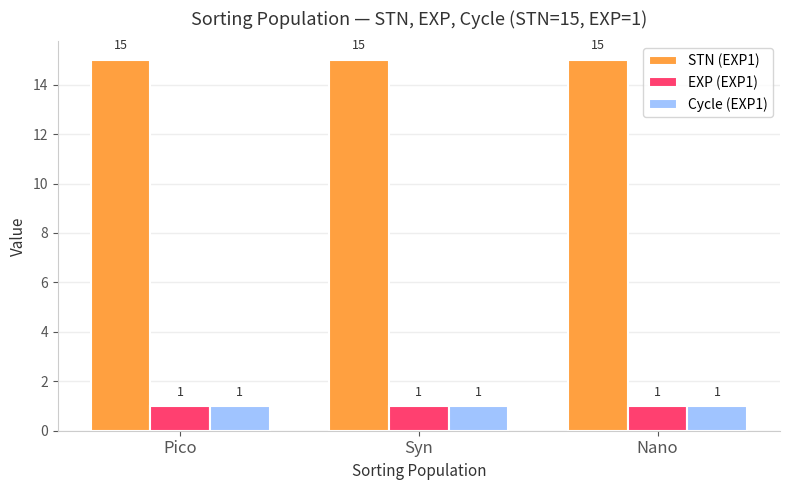

True or false: EXP (EXP1) has a value of 0 at Syn.

False